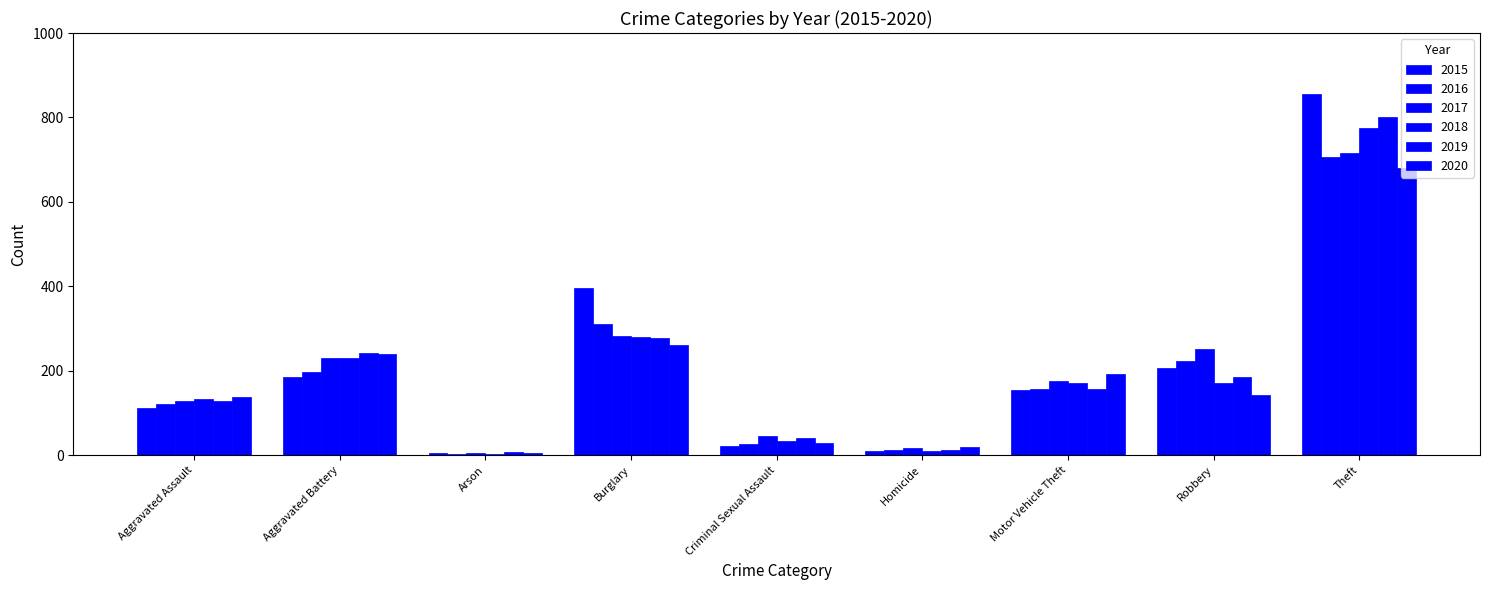

Read the 2019 value at Arson, to the nearest 10.

10